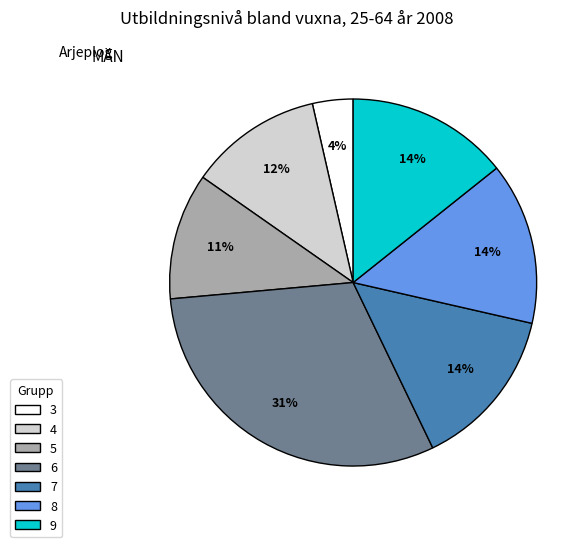

What percentage is the 4 slice, to the nearest percent?

12%